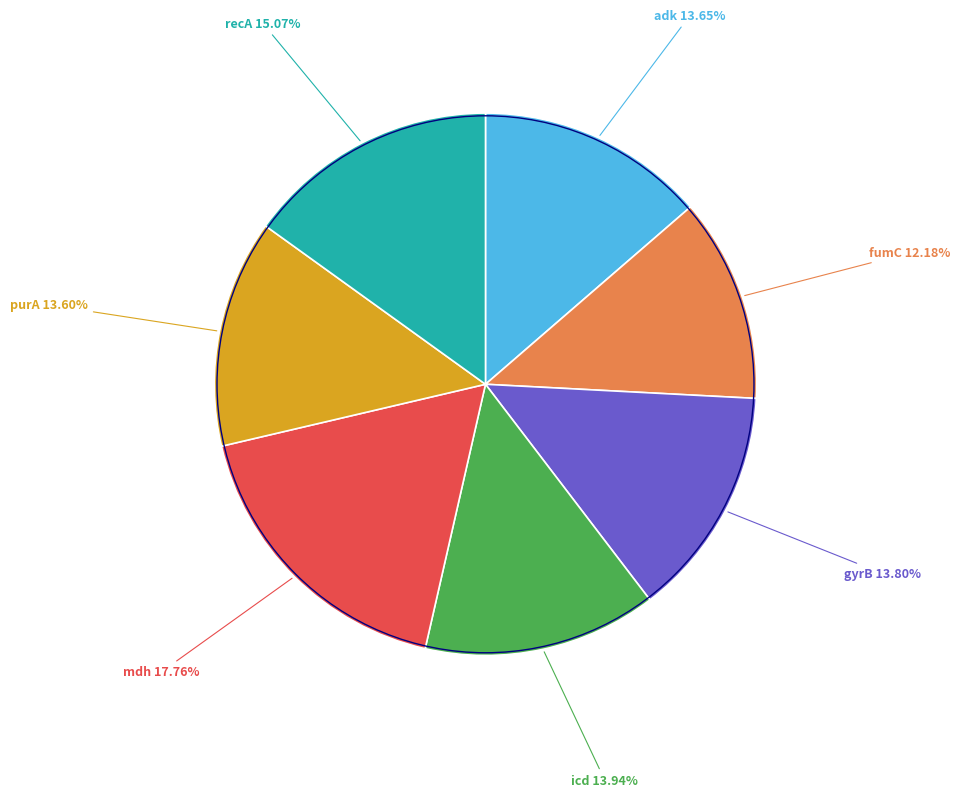

Does any single category account for the majority?

No